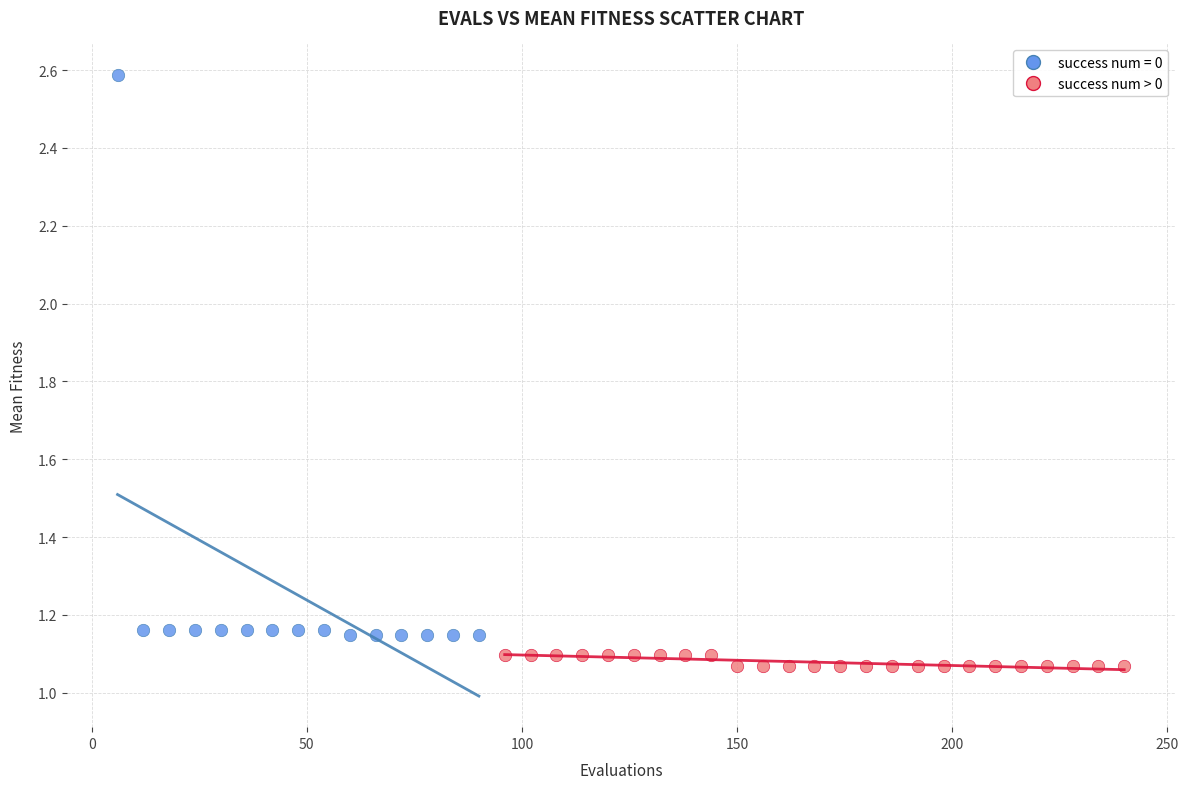

Which series has the widest spread of Y values?

success num = 0